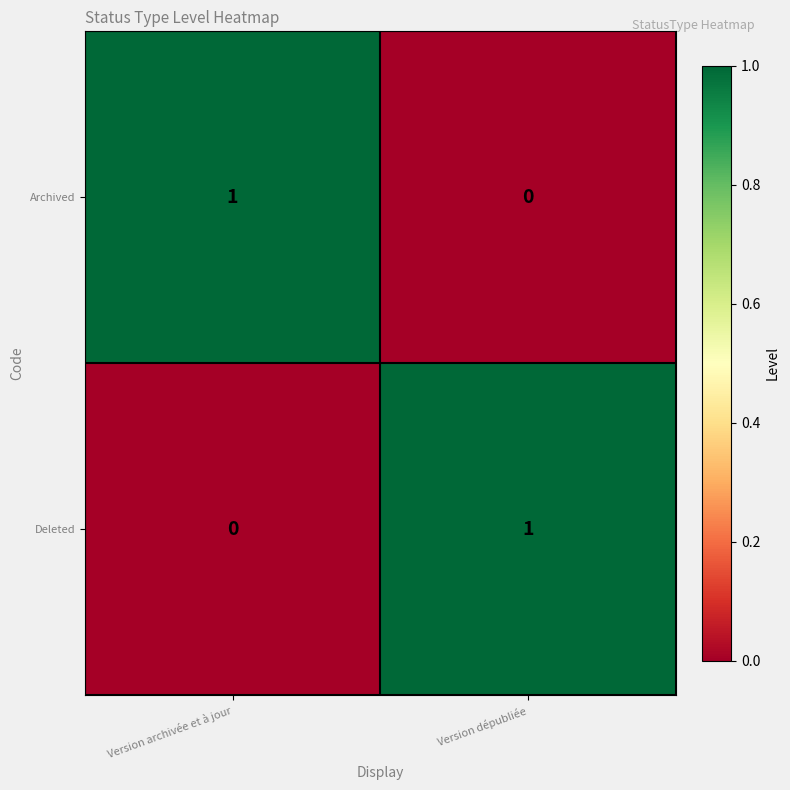

Reading right to left, transcribe all the data shown in this chart.

Archived: Version dépubliée=0	Version archivée et à jour=1
Deleted: Version dépubliée=1	Version archivée et à jour=0